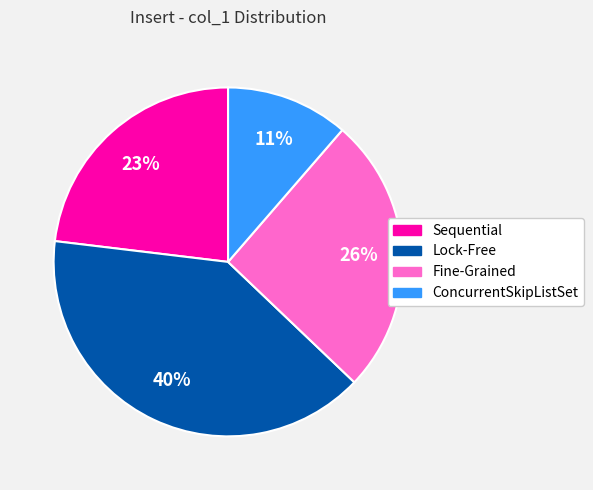

What percentage is the Sequential slice, to the nearest percent?

23%